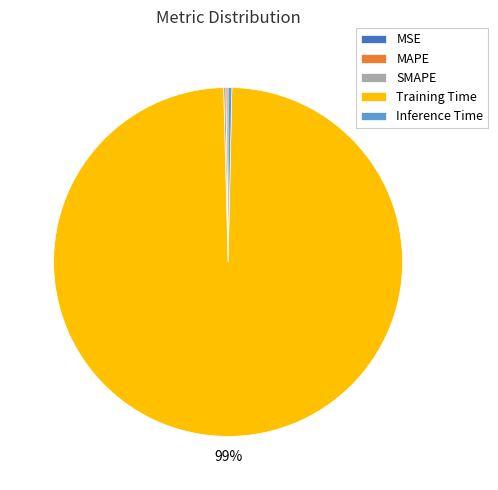

Which category accounts for the majority?

Training Time